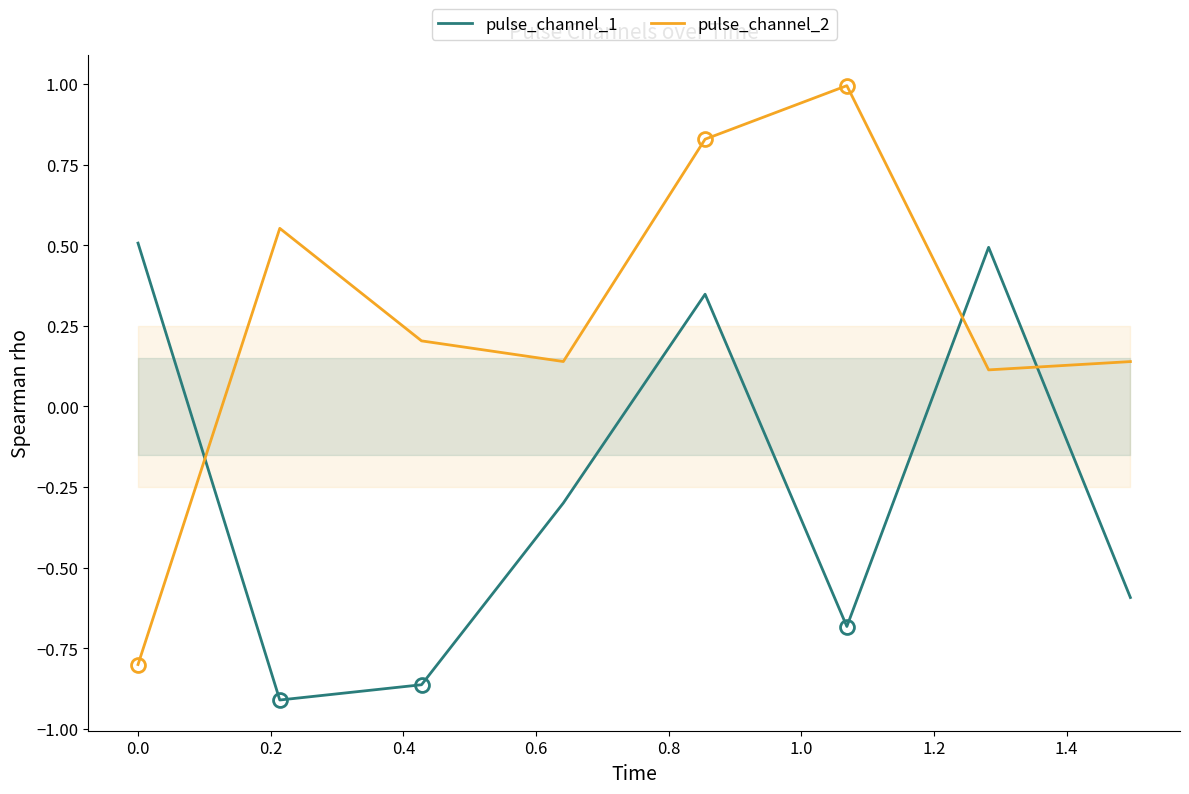

What is the difference between the maximum and minimum values in the pulse_channel_1 series?

1.4